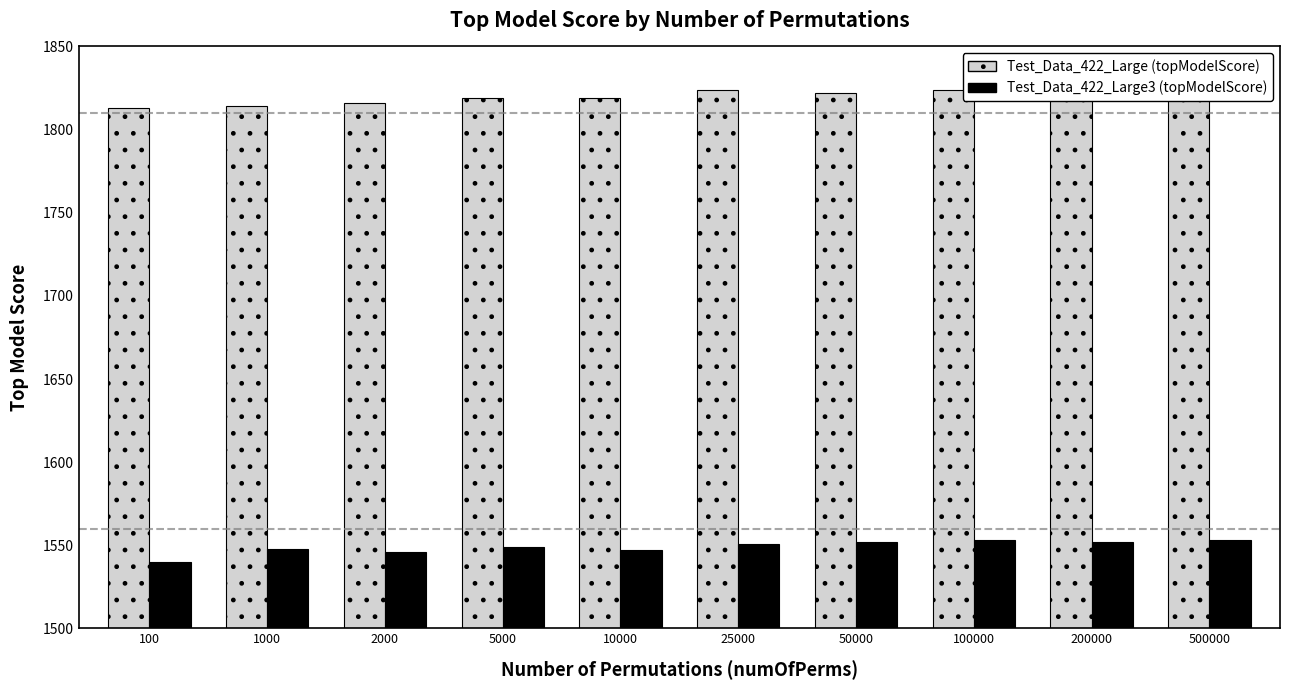

How many values in the Test_Data_422_Large3 (topModelScore) series exceed 1551?

4